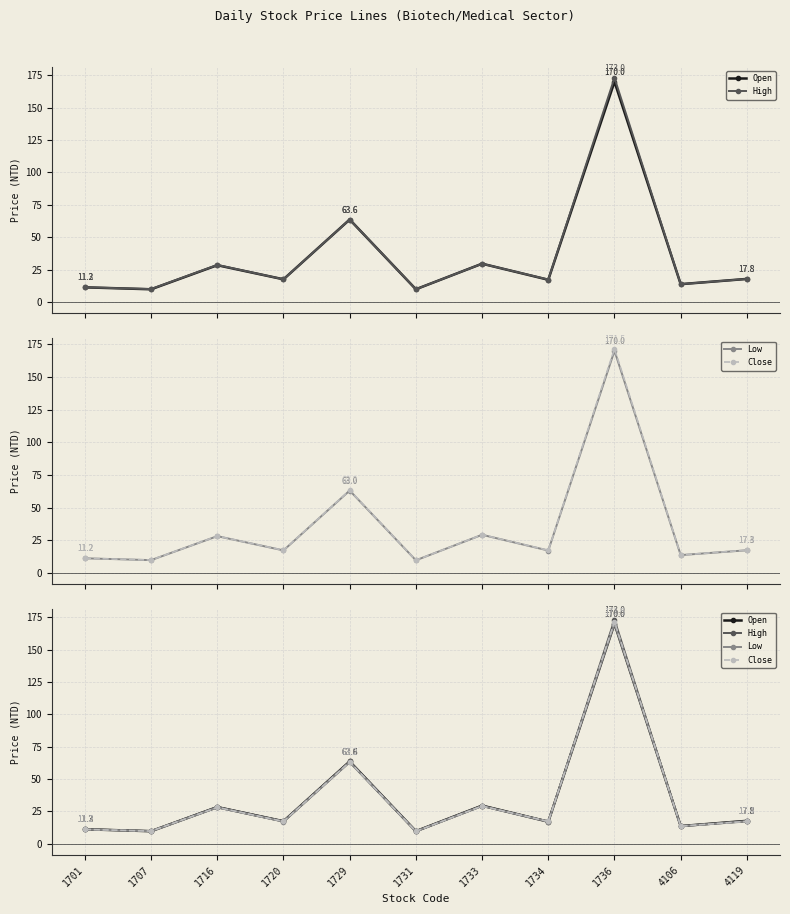

True or false: Low and High intersect in this chart.

False